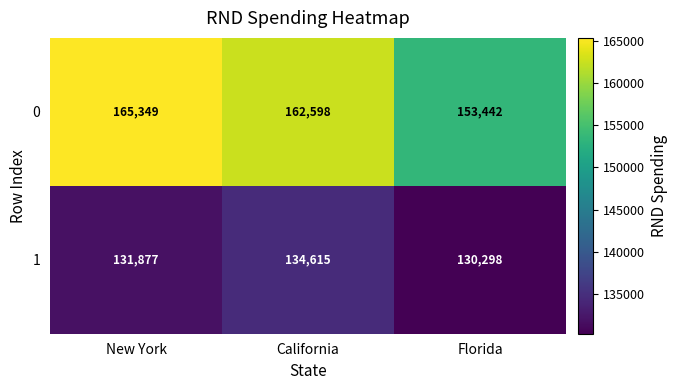

The value of 0 at Florida is 153442. True or false?

True